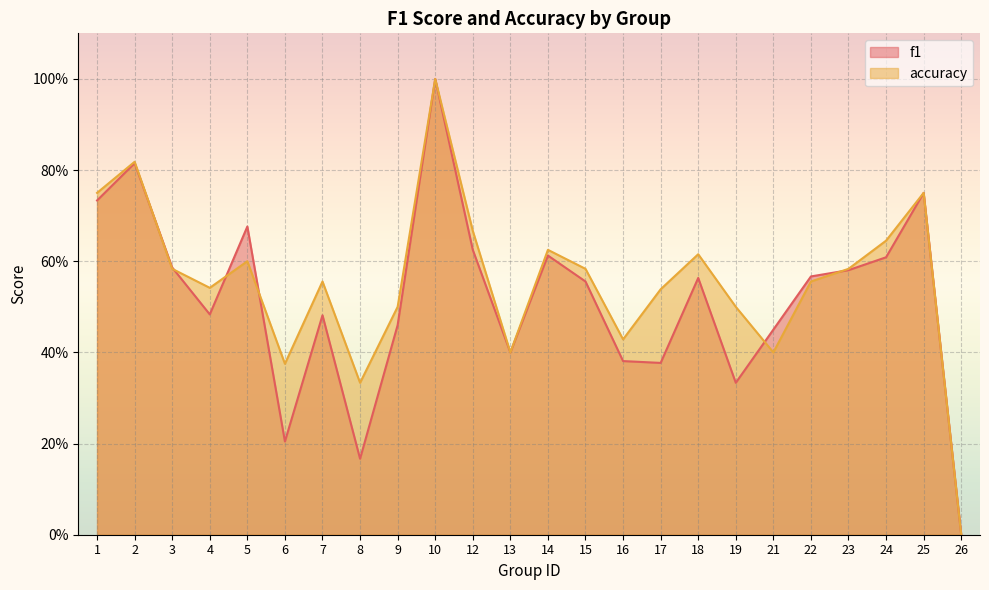

Reading right to left, transcribe all the data shown in this chart.

f1: 26=0.0	25=0.8	24=0.6	23=0.6	22=0.6	21=0.5	19=0.3	18=0.6	17=0.4	16=0.4	15=0.6	14=0.6	13=0.4	12=0.6	10=1.0	9=0.5	8=0.2	7=0.5	6=0.2	5=0.7	4=0.5	3=0.6	2=0.8	1=0.7
accuracy: 26=0.0	25=0.8	24=0.6	23=0.6	22=0.6	21=0.4	19=0.5	18=0.6	17=0.5	16=0.4	15=0.6	14=0.6	13=0.4	12=0.7	10=1.0	9=0.5	8=0.3	7=0.6	6=0.4	5=0.6	4=0.5	3=0.6	2=0.8	1=0.8